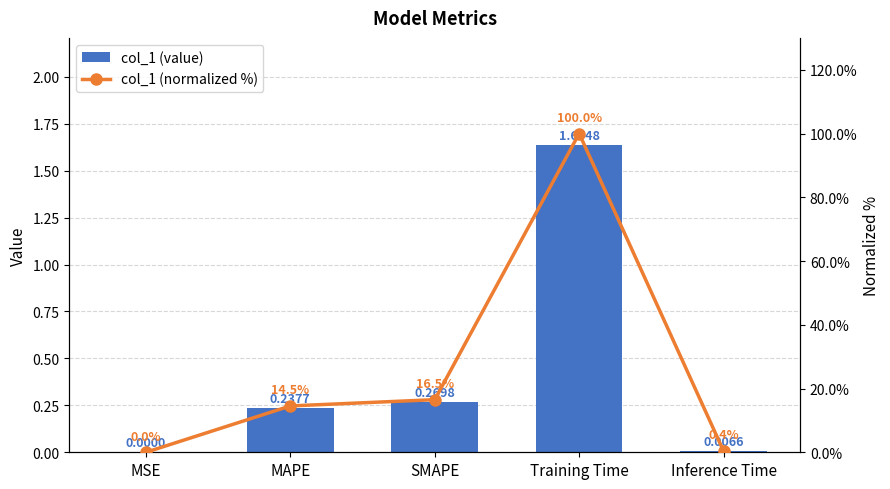

Reading left to right, what are all the values shown in this chart?

col_1 (value): 0.0	0.2	0.3	1.6	0.0
col_1 (normalized %): 0.0	14.5	16.5	100.0	0.4